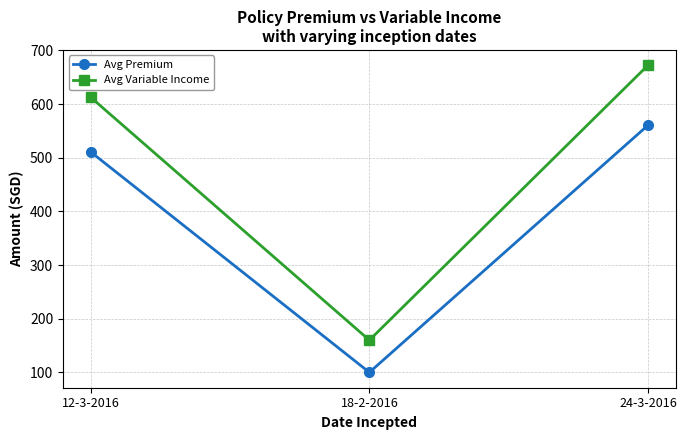

What is the label of the 1st point from the right?

24-3-2016